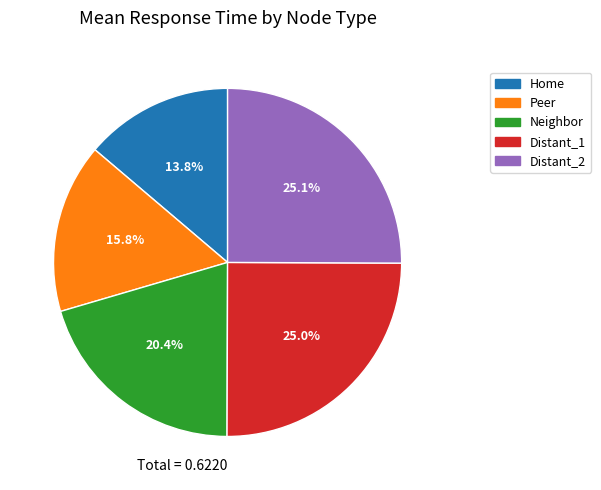

To the nearest percent, what is the average slice percentage?

20%